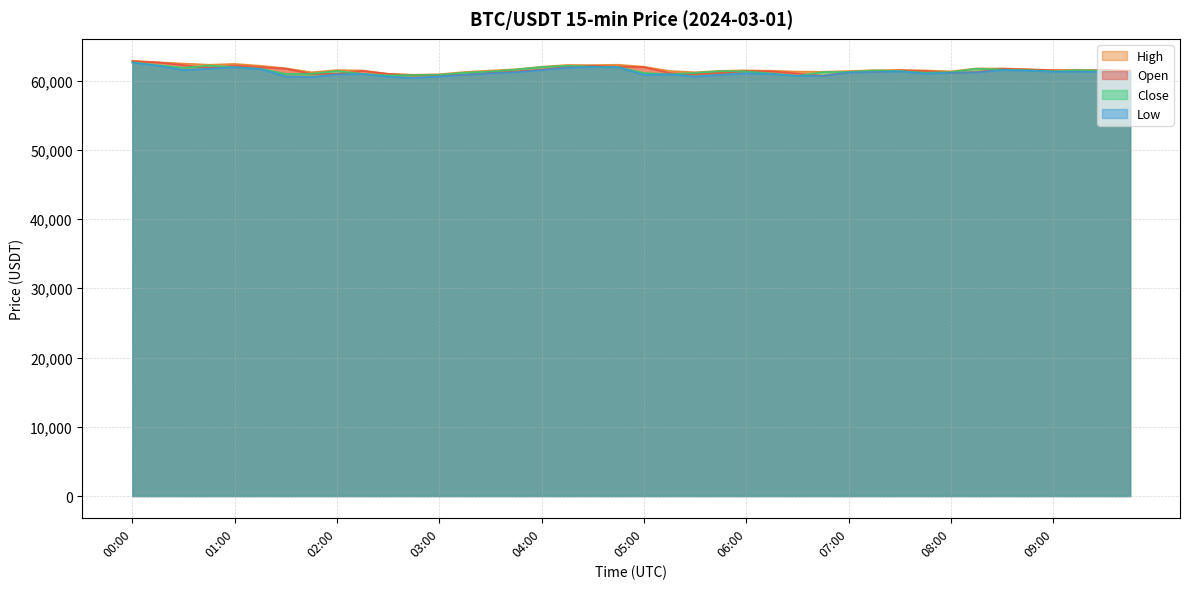

At which category is the sum across all series the highest?

00:00